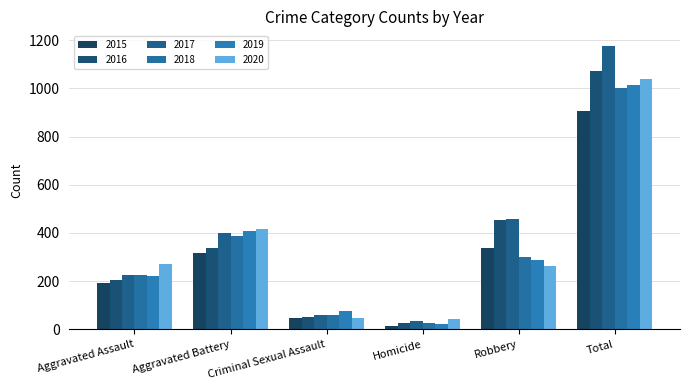

The value of 2016 at Robbery is 281. True or false?

False